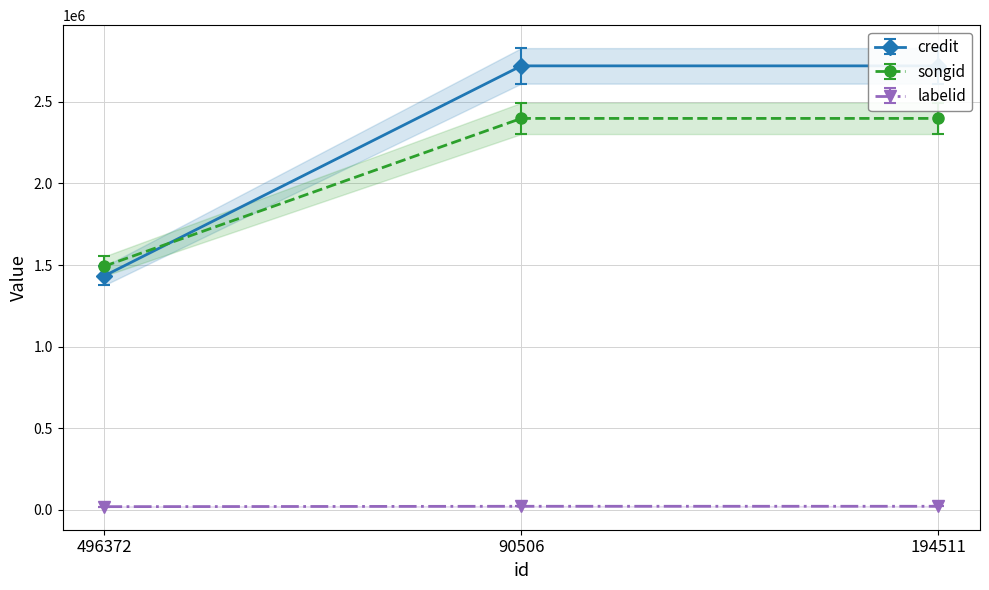

True or false: songid has a value of 900921 at 496372.

False